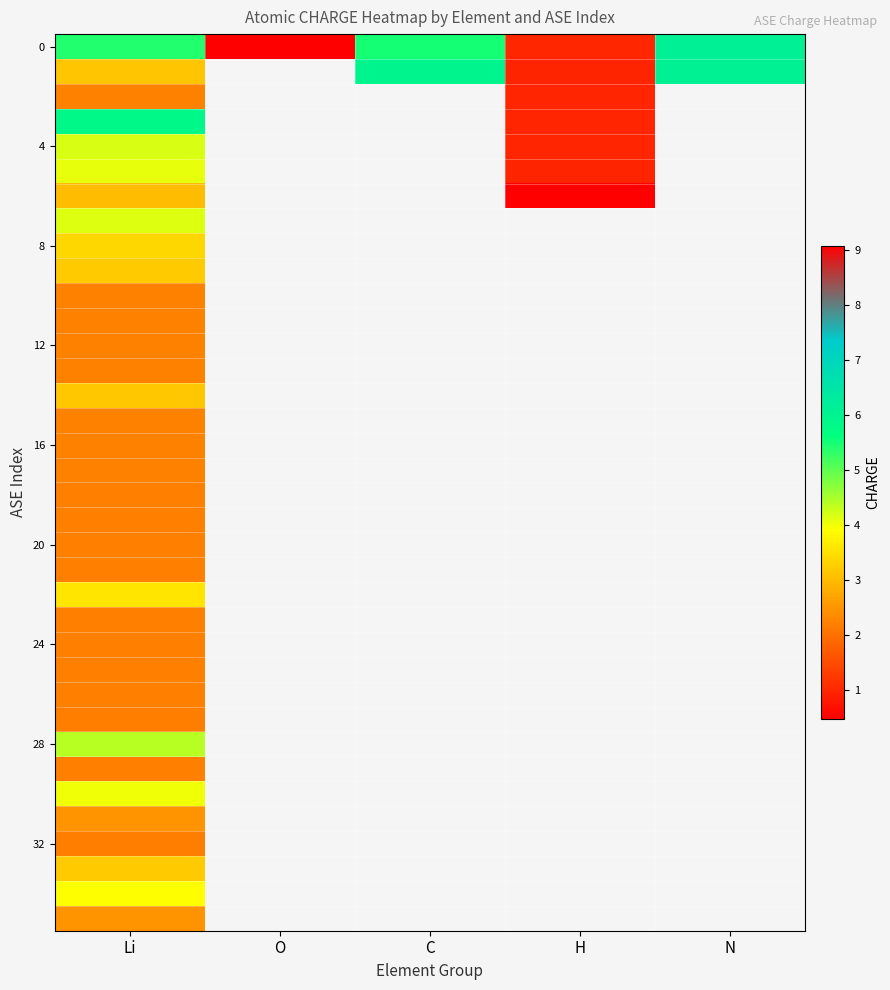

Is it true that 4 equals 7.2 at Li?

False